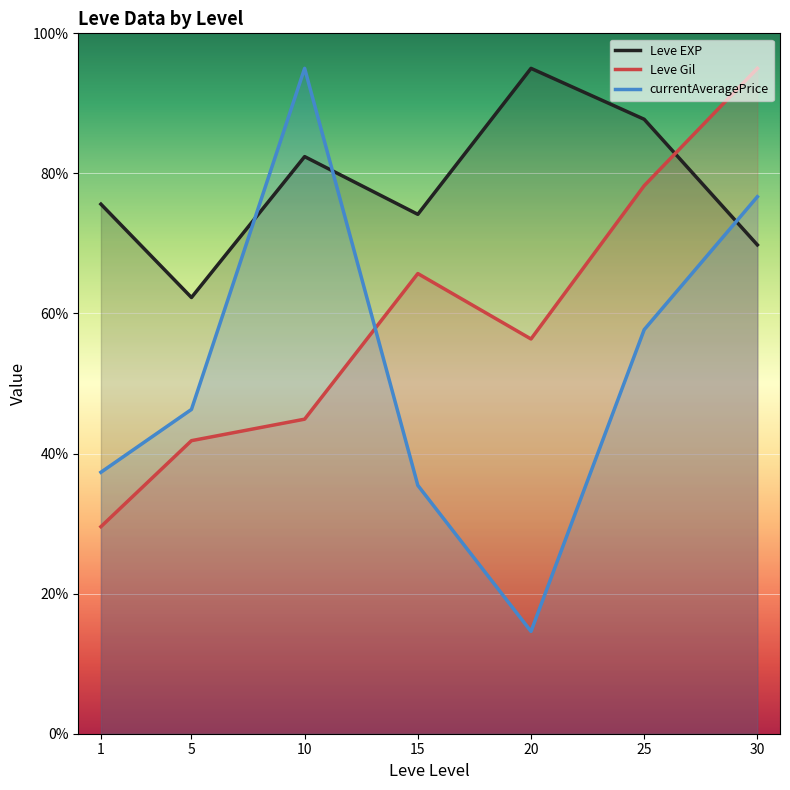

Reading left to right, what are all the values shown in this chart?

Leve EXP: 1=75.6	5=62.3	10=82.4	15=74.2	20=95.0	25=87.7	30=69.8
Leve Gil: 1=29.6	5=41.8	10=44.9	15=65.7	20=56.4	25=78.2	30=95.0
currentAveragePrice: 1=37.3	5=46.3	10=95.0	15=35.5	20=14.6	25=57.7	30=76.7